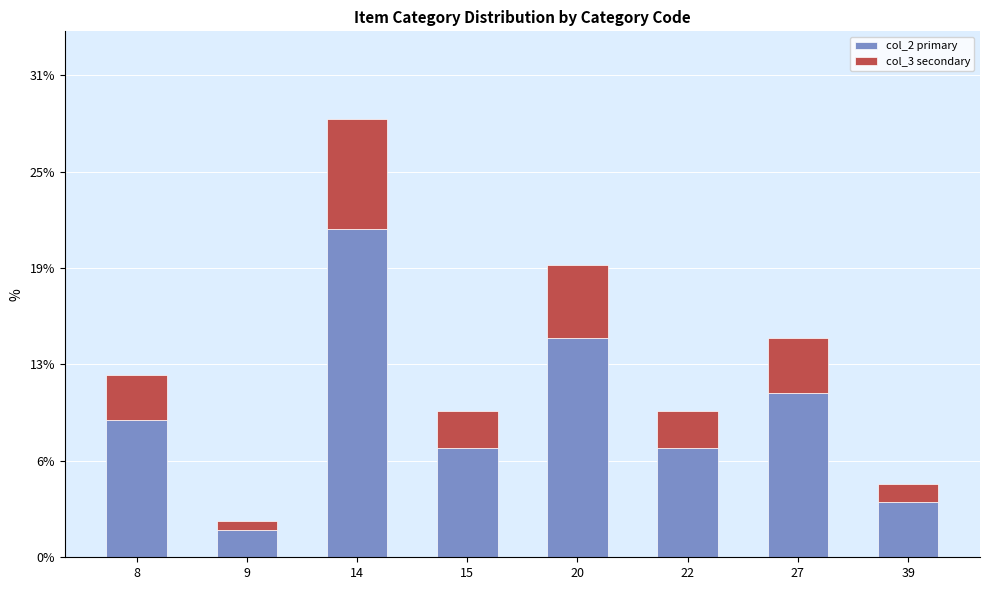

What is the value of the col_2 primary bar at the 8th from the left?

3.6